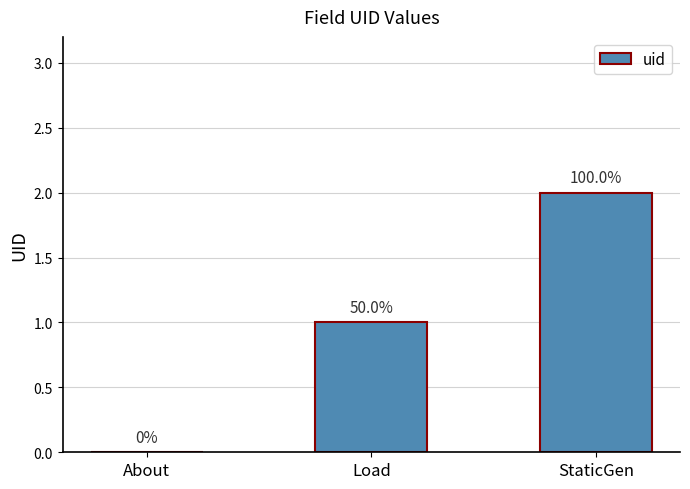

Is it true that the value at StaticGen is 2?

True